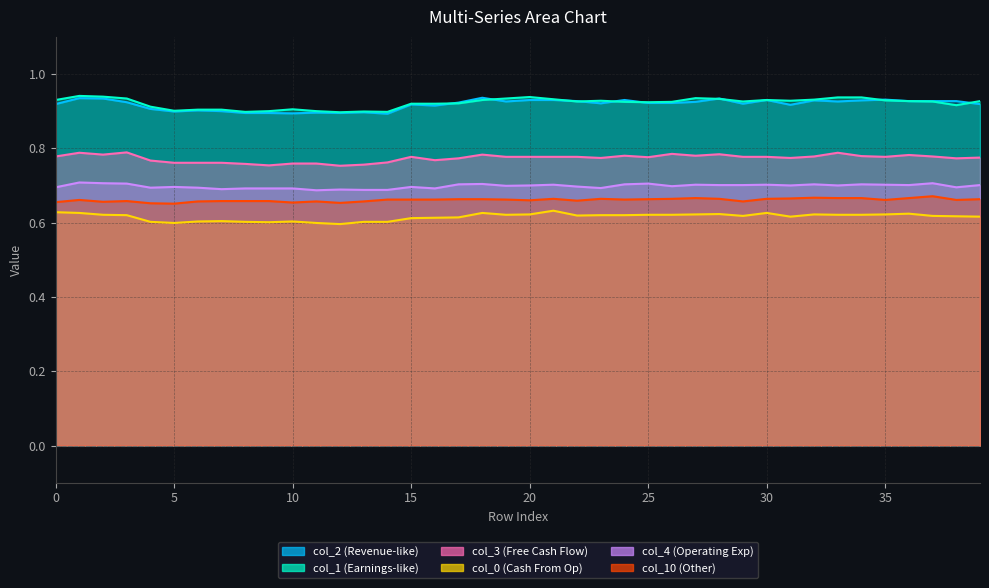

True or false: col_4 and col_2 intersect in this chart.

False